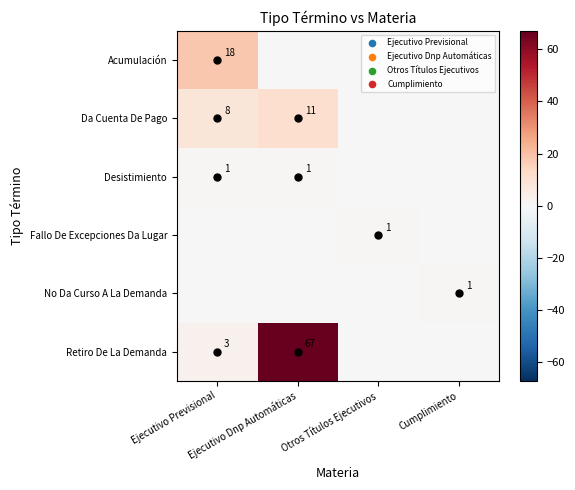

True or false: Acumulación has a value of -6 at Otros Títulos Ejecutivos.

False